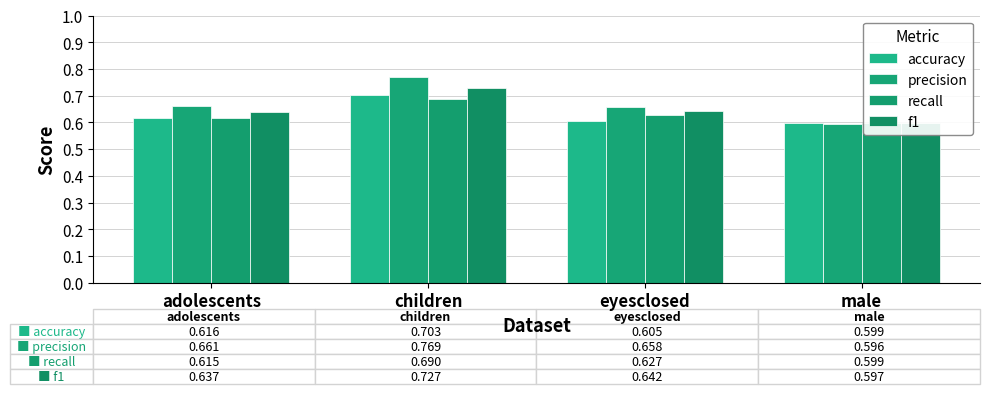

What is the label of the 2nd bar from the right?

eyesclosed